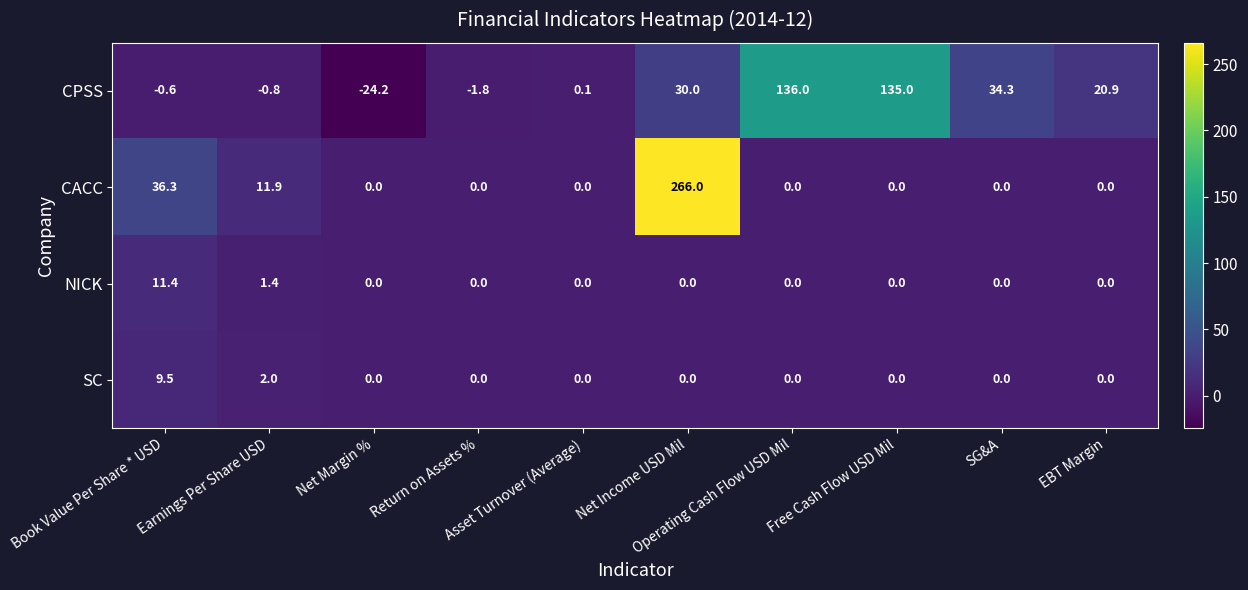

What is the difference between the maximum and second lowest values in the CACC series?

266.0